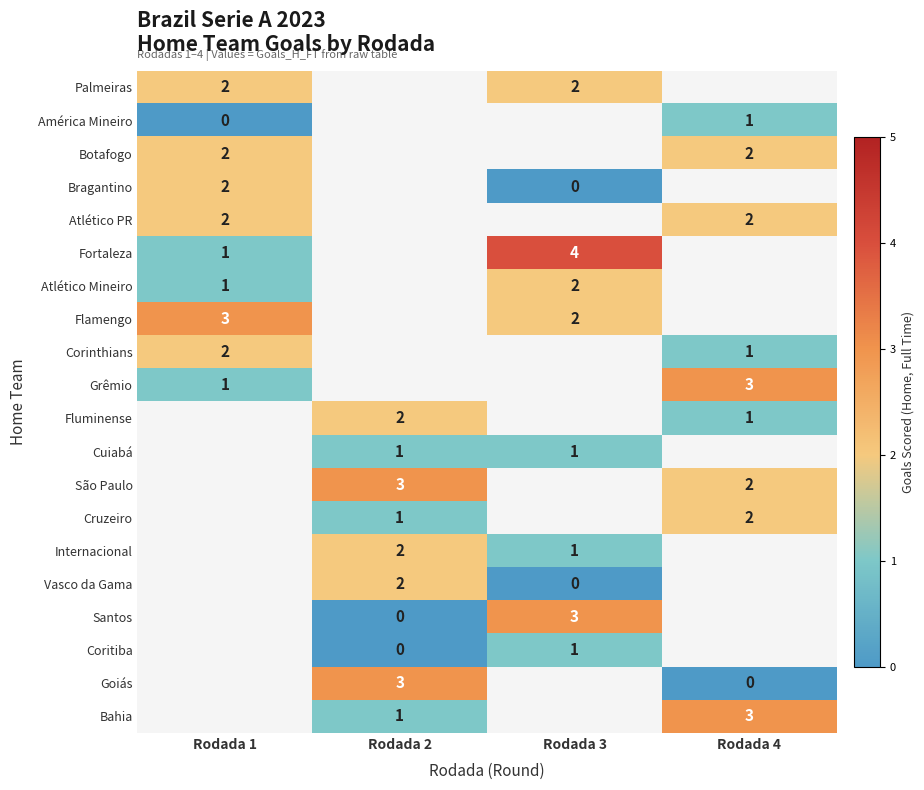

The value of Cuiabá at Rodada 2 is 1. True or false?

True